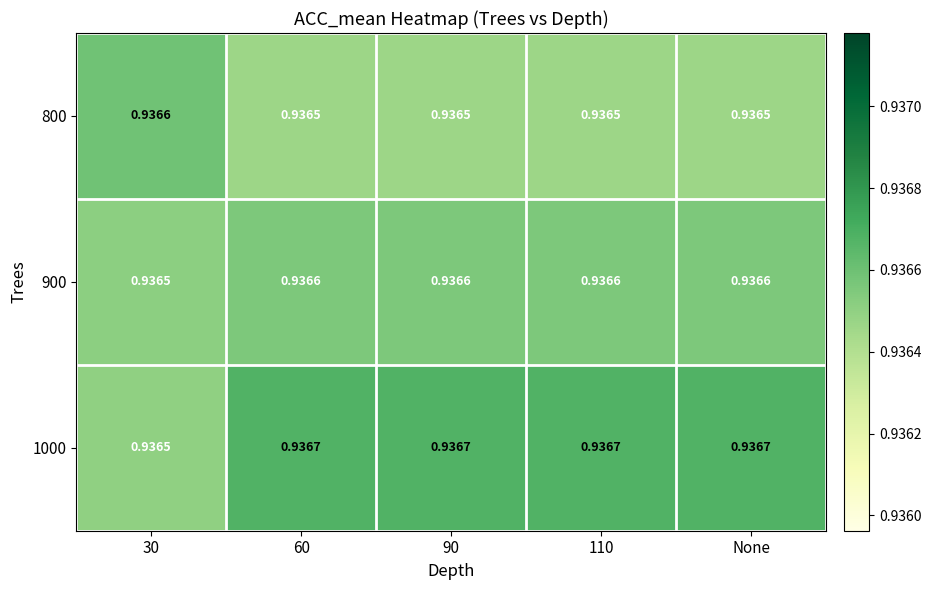

Is the value of 900 at None greater than the value of 800 at 90?

Yes